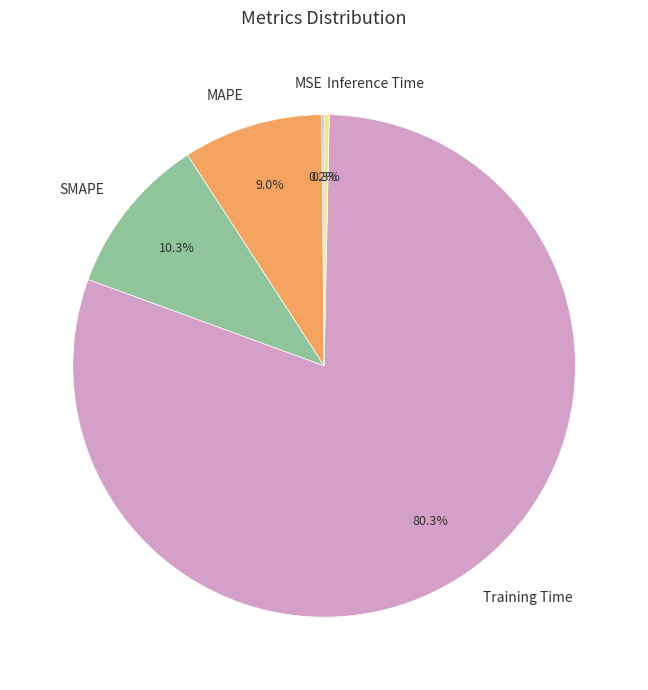

Is Training Time the majority of the pie?

Yes